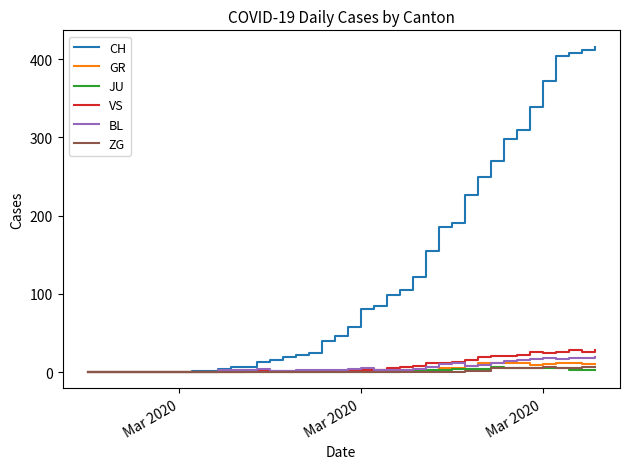

What is the greatest value displayed?

416